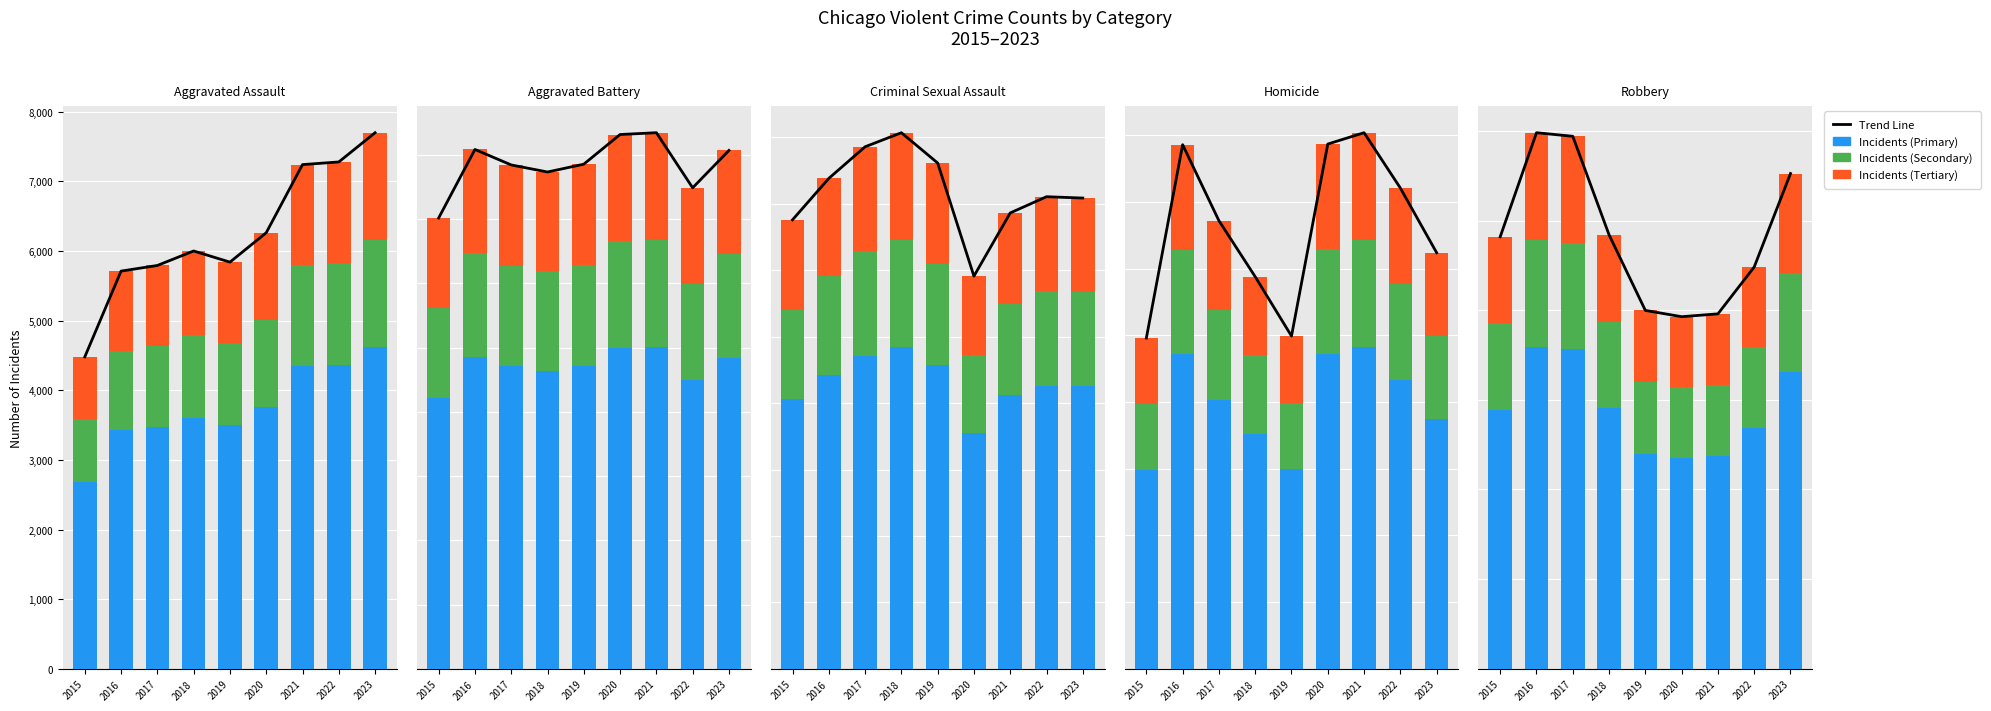

Are the bars horizontal?

No